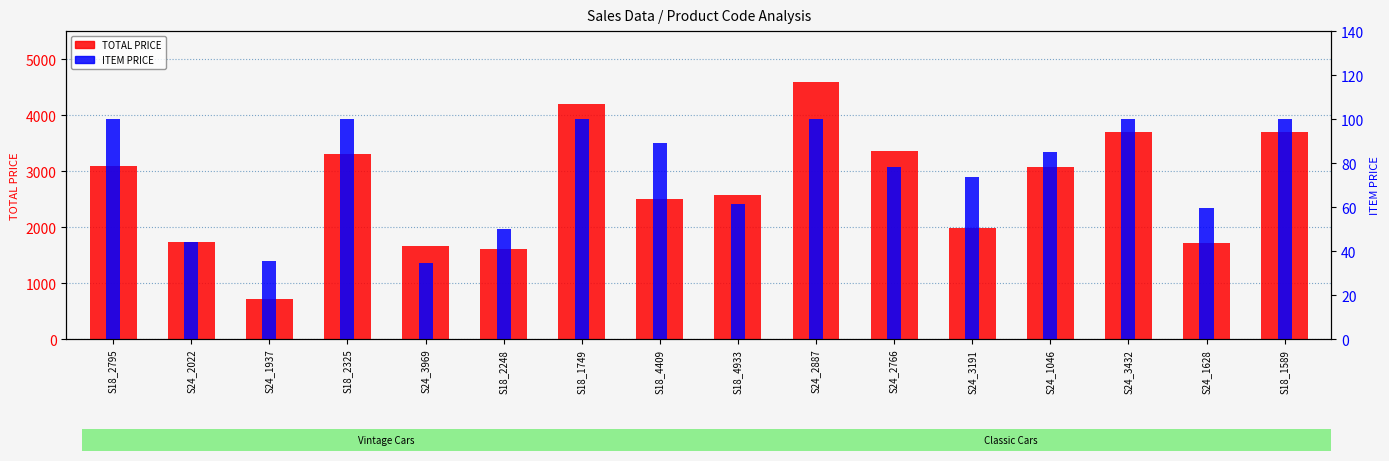

Which has a higher value, S24_1937 or S24_1628?

S24_1628